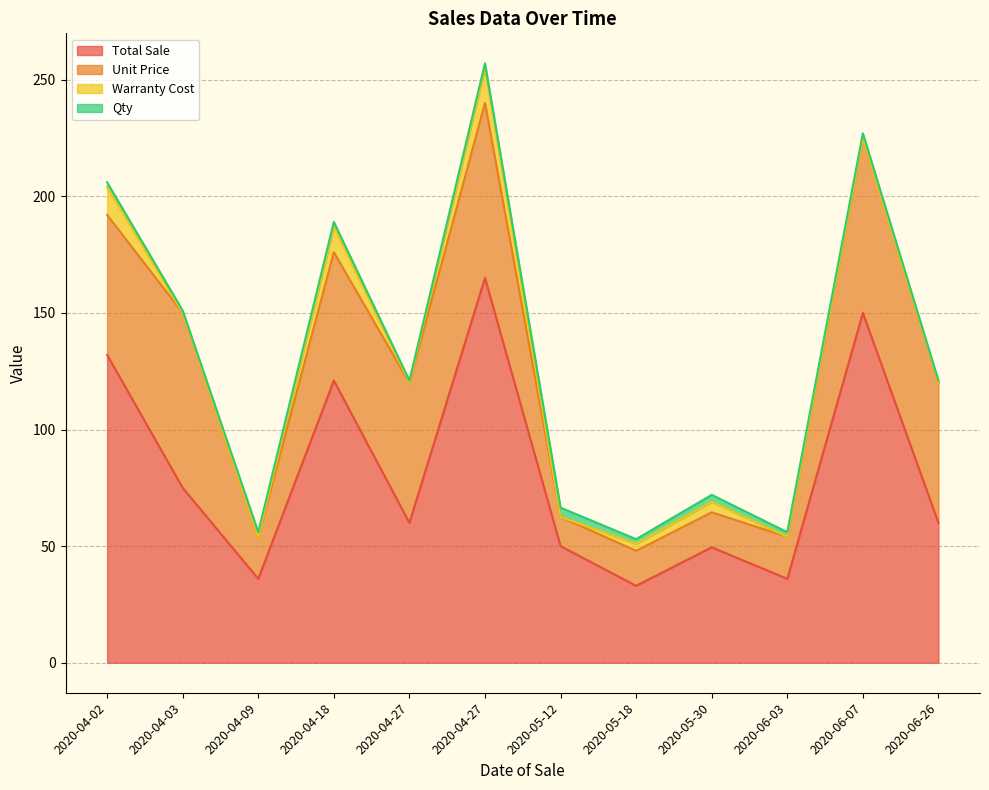

How many series are shown in this chart?

4